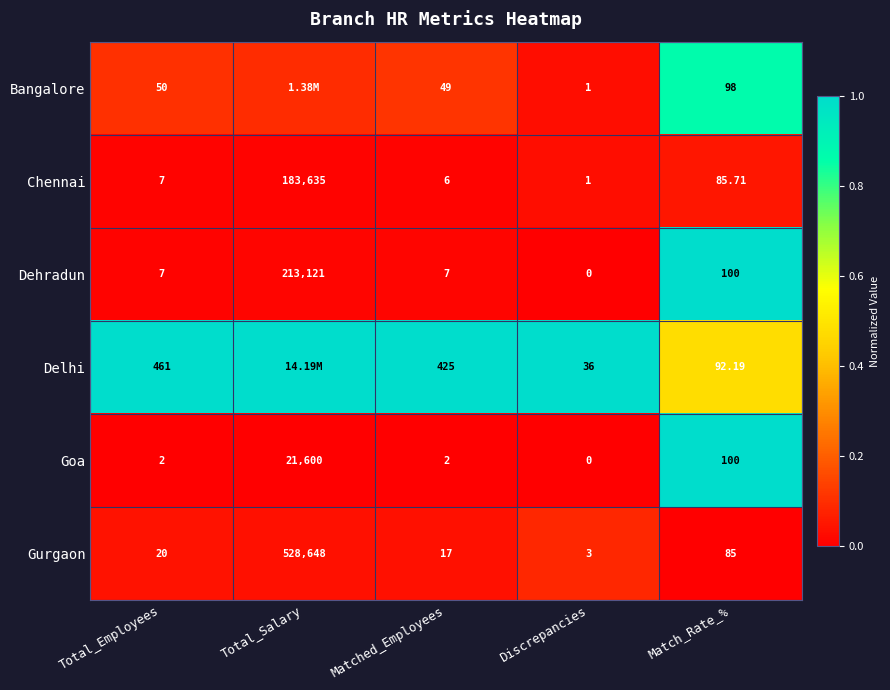

What is the total value across all series at Total_Employees?

547.0